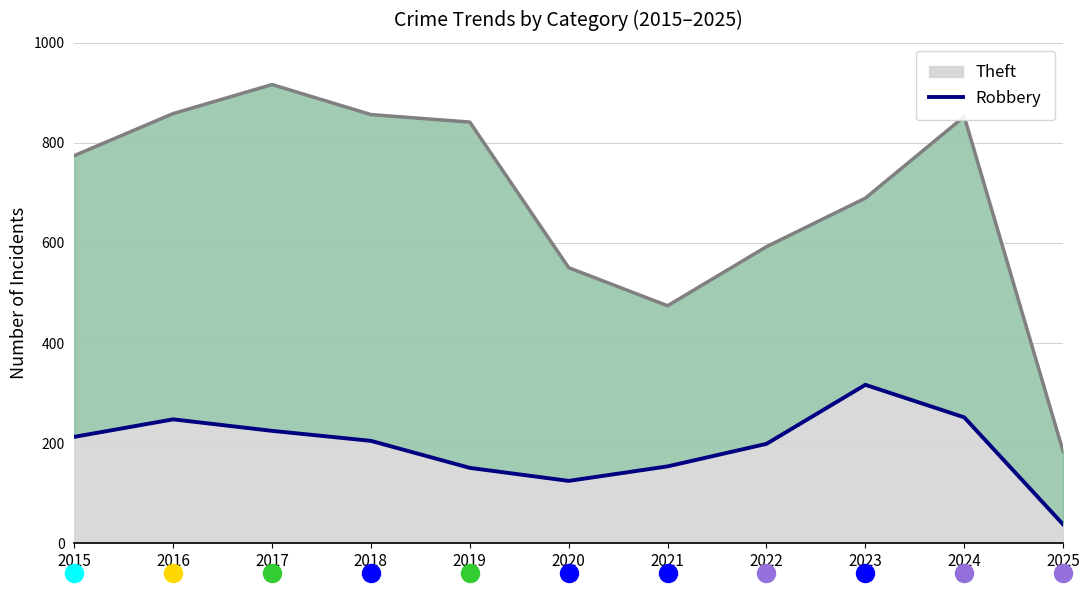

List the labels in order of value, largest first.

2023, 2024, 2016, 2017, 2015, 2018, 2022, 2021, 2019, 2020, 2025